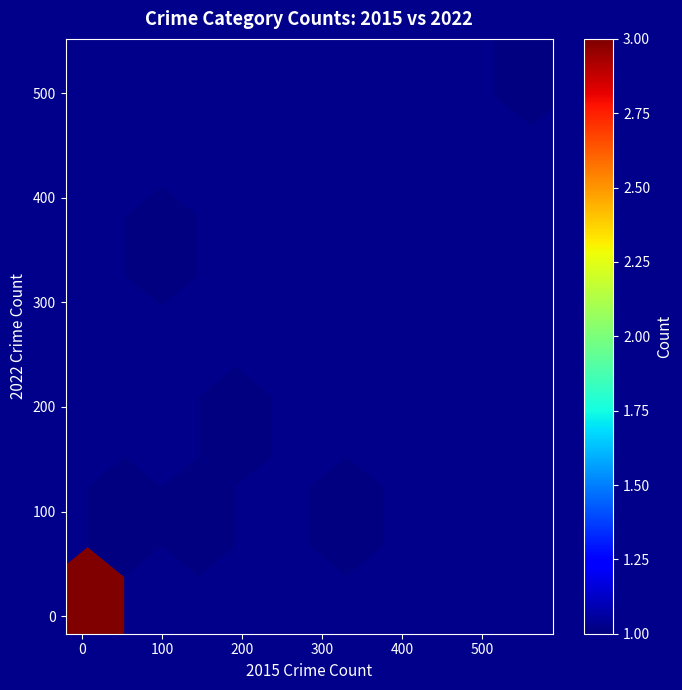

What is the average Y value?

166